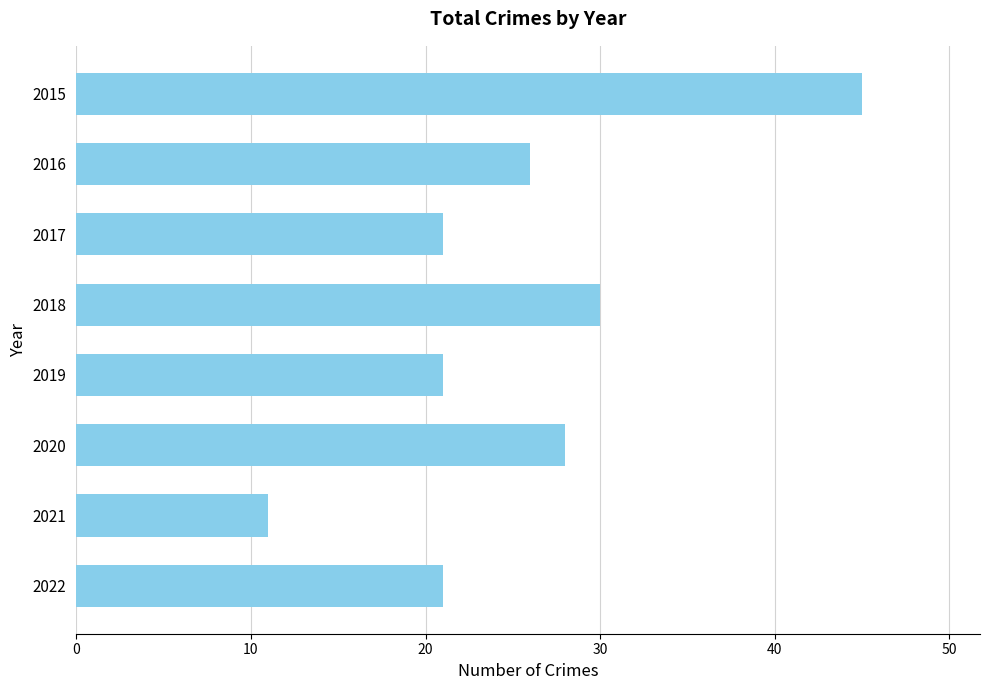

Read the value at 2018, to the nearest 10.

30